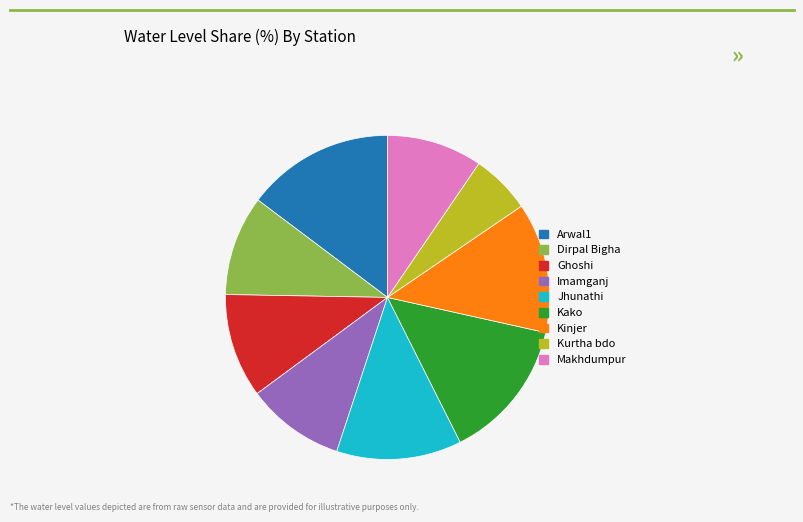

Which slice is the smallest?

Kurtha bdo